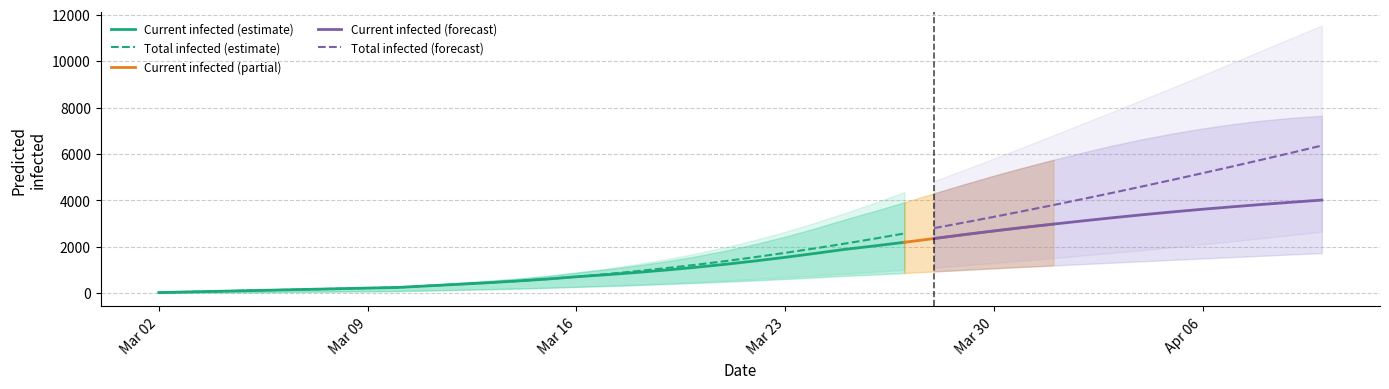

At how many categories does at least one series exceed 10205?

3